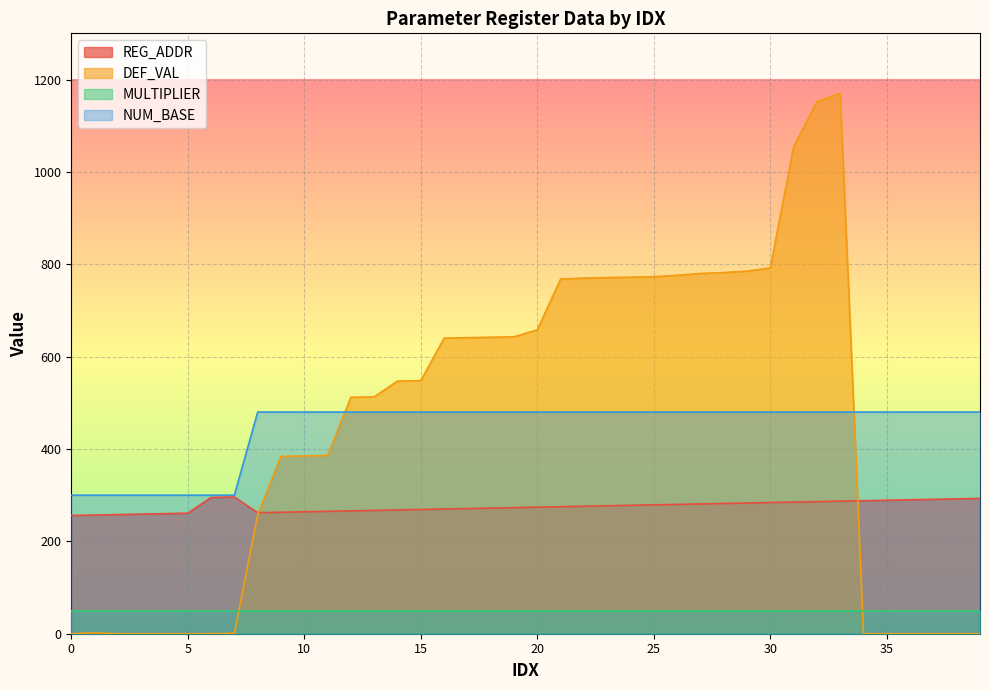

Which series changed the most between 26 and 29?

DEF_VAL